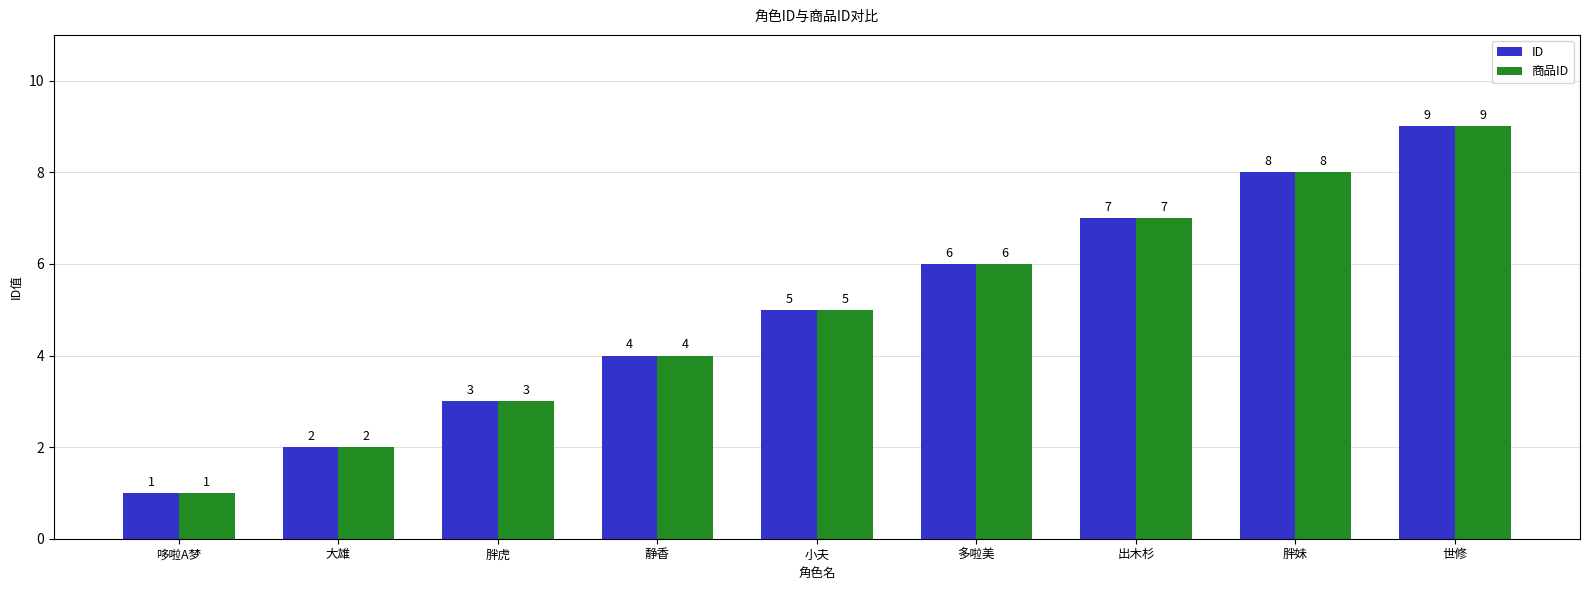

How many distinct data groups are displayed?

2